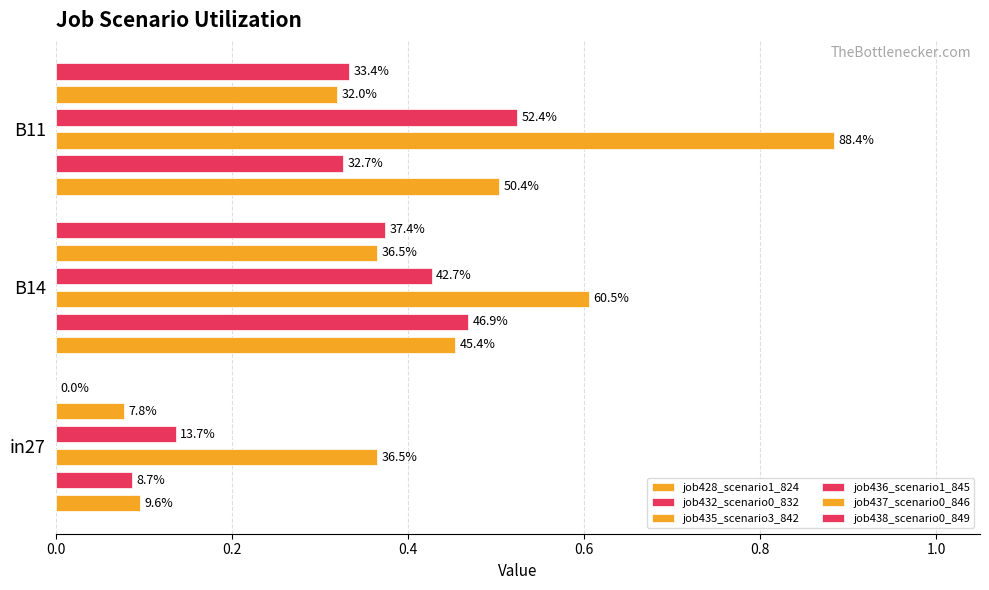

What is the lowest value of the job428_scenario1_824 series?

0.1